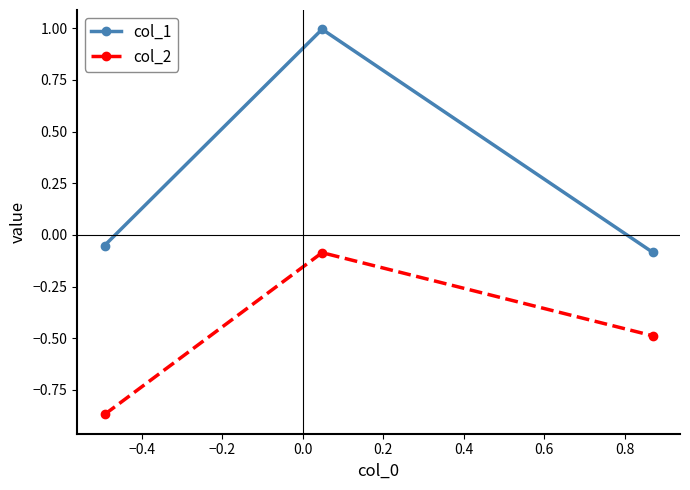

What is the average value of the col_1 series?

0.3